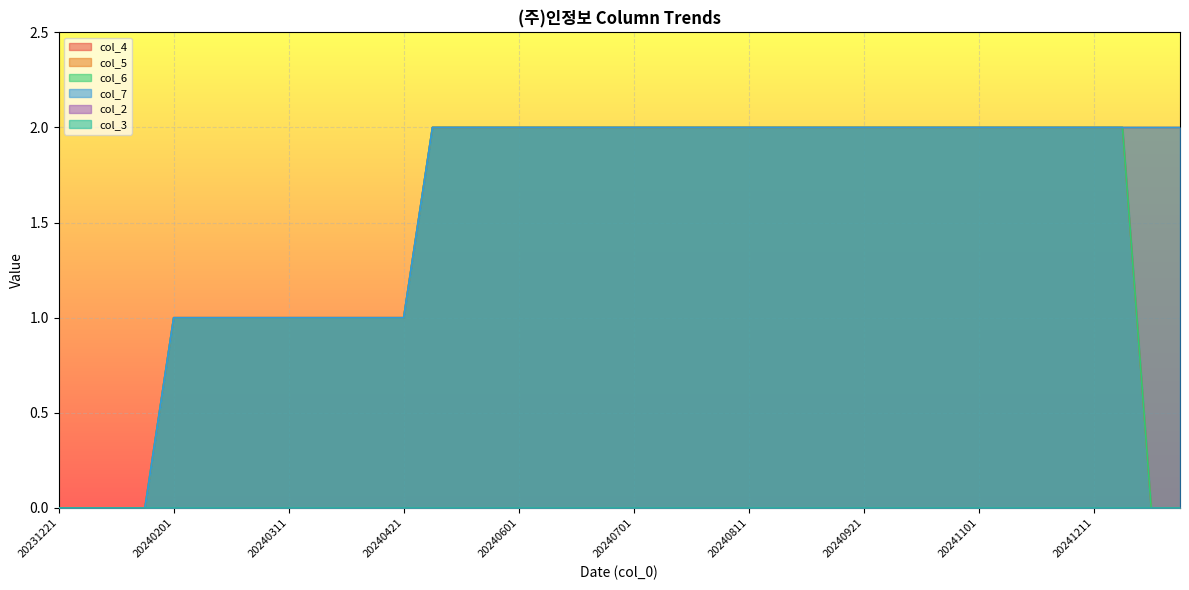

True or false: col_4 and col_6 intersect in this chart.

False